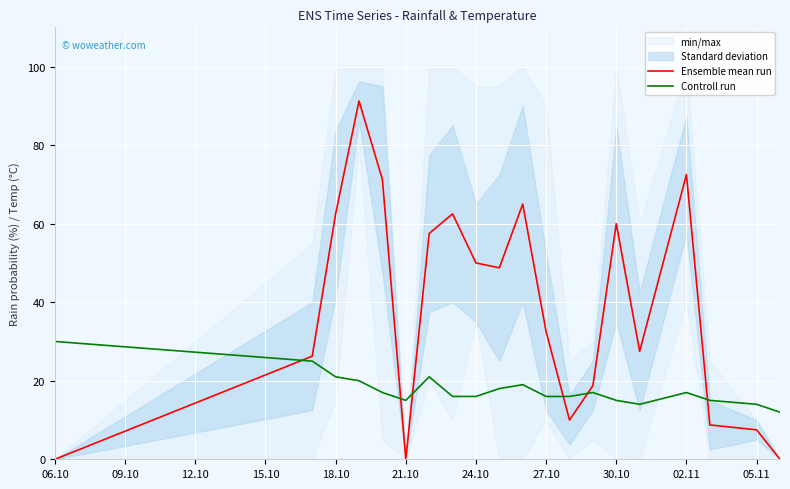

Is the value of Controll run at 02.11 greater than the value of Ensemble mean run at 05.11?

Yes